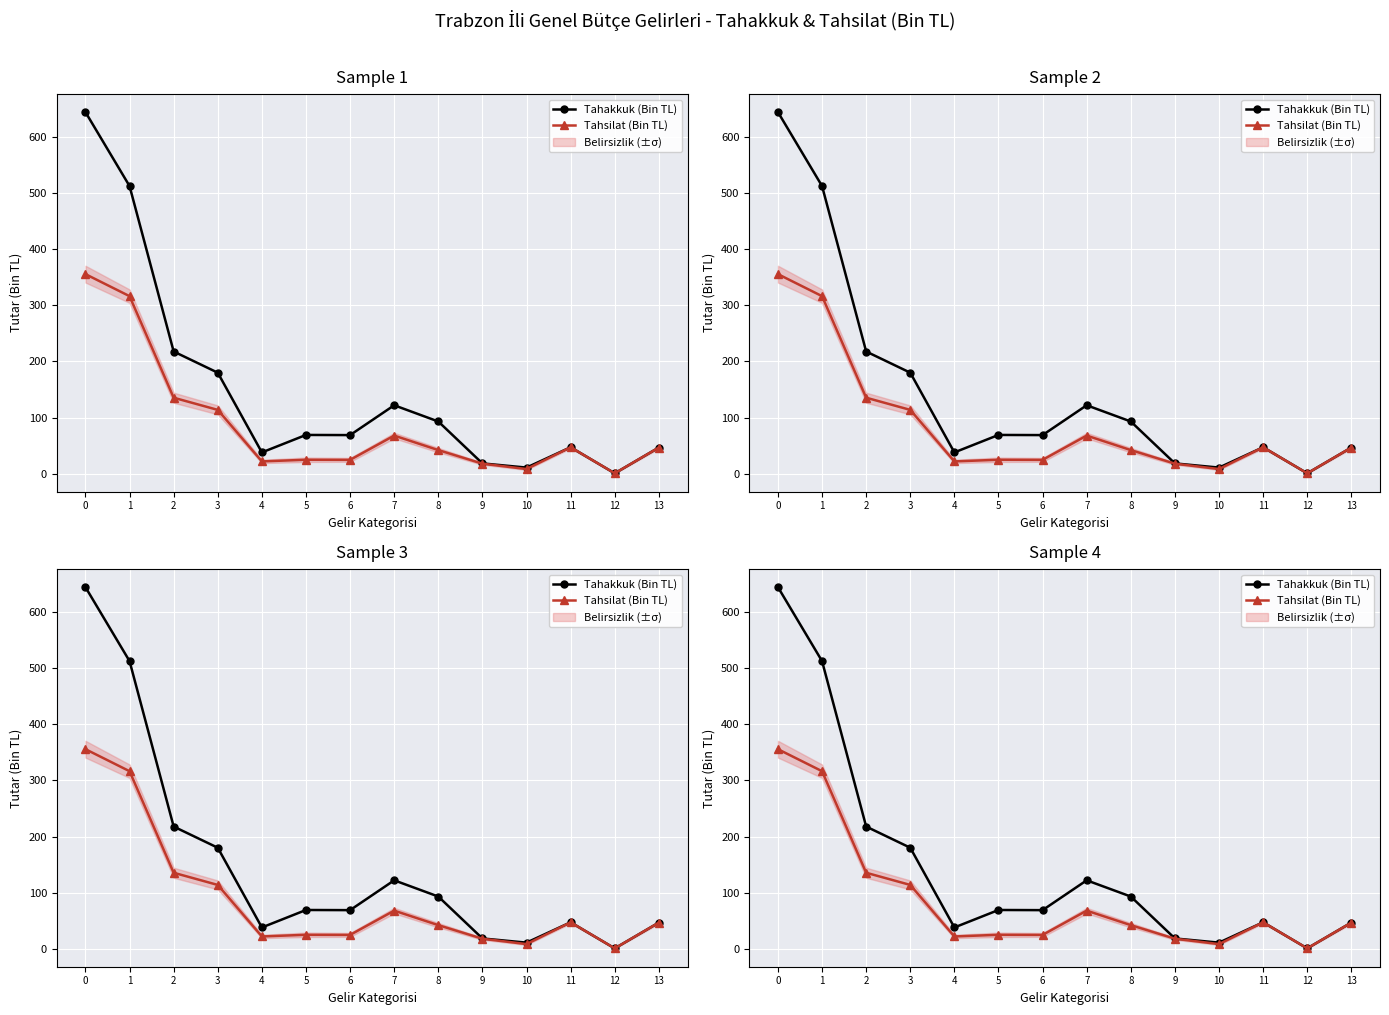

True or false: Tahsilat (Bin TL) and Tahakkuk (Bin TL) cross at least once.

False